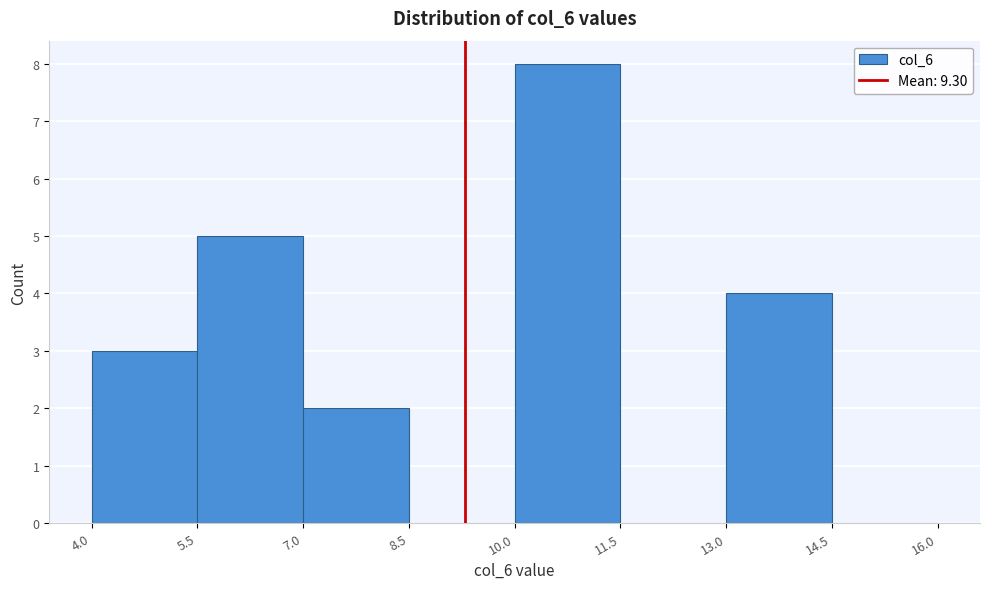

How tall is the bar that spans 4.0 to 5.5 on the x-axis? The values are not printed on the chart, so give them approximately, as read against the axis.

3